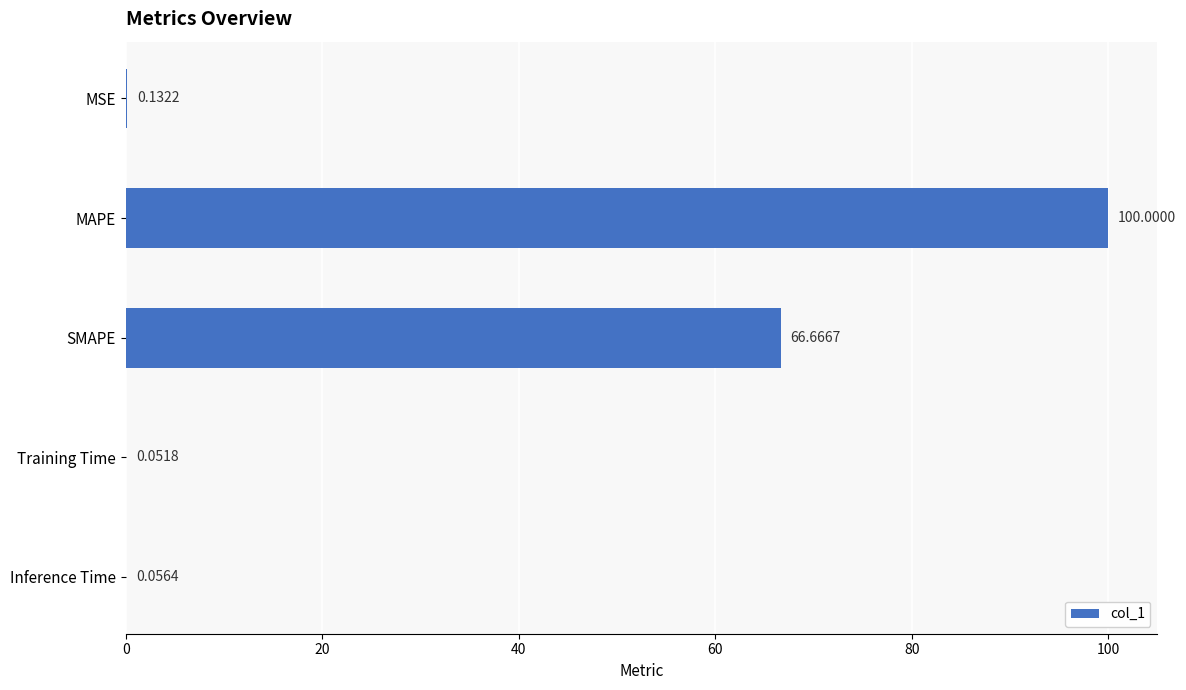

Where is the data nearest to the value 50?

SMAPE